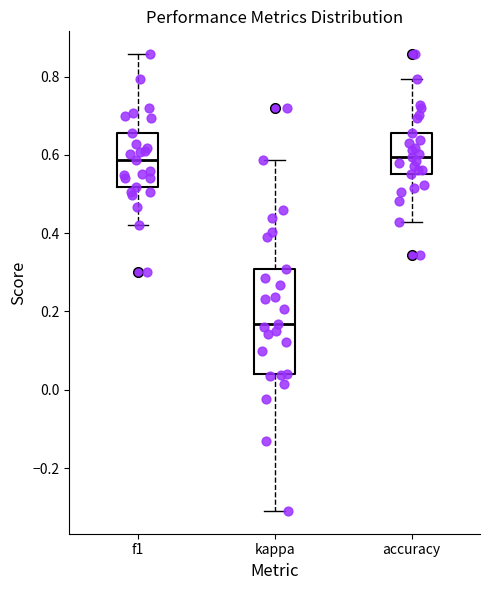

Comparing the boxes themselves (not the whiskers), which one is the tallest?

kappa